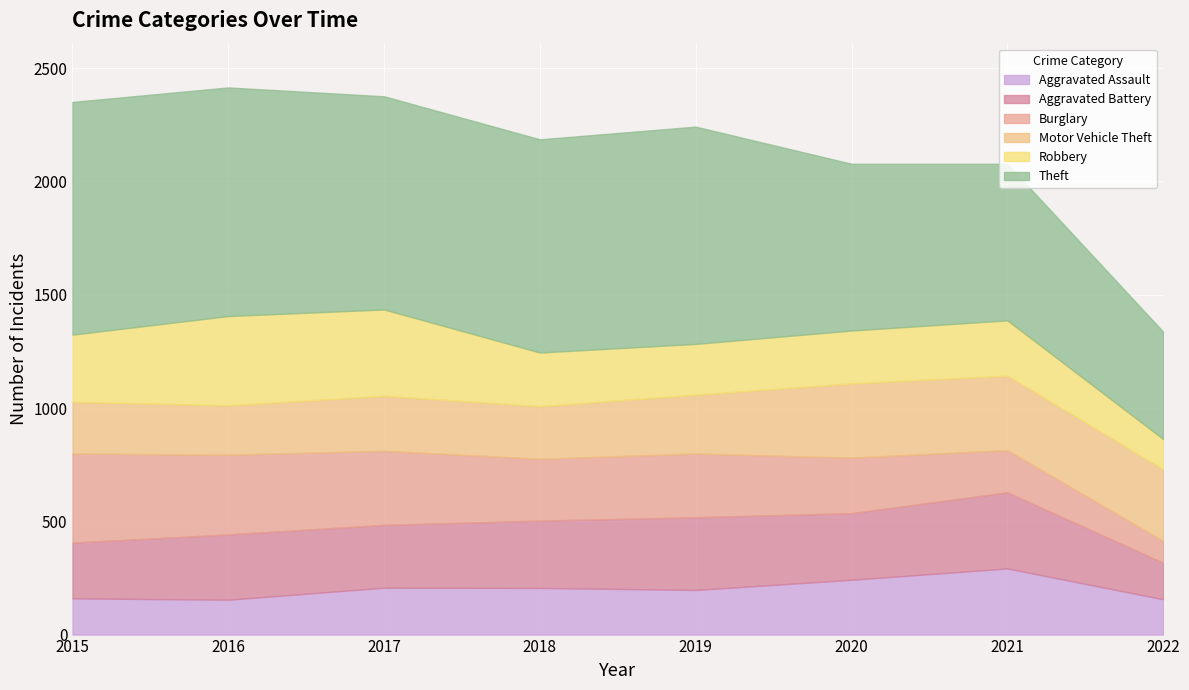

Does the chart display data point markers on the line(s)?

No